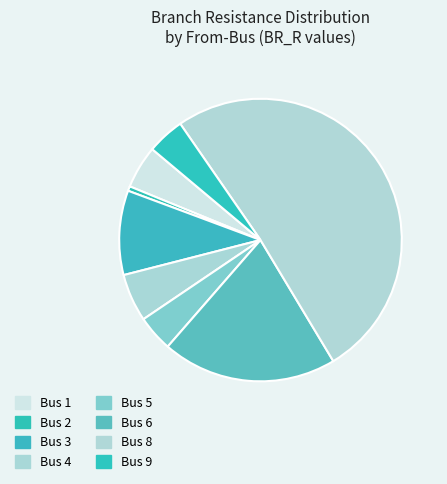

How many slices are in this pie chart?

8